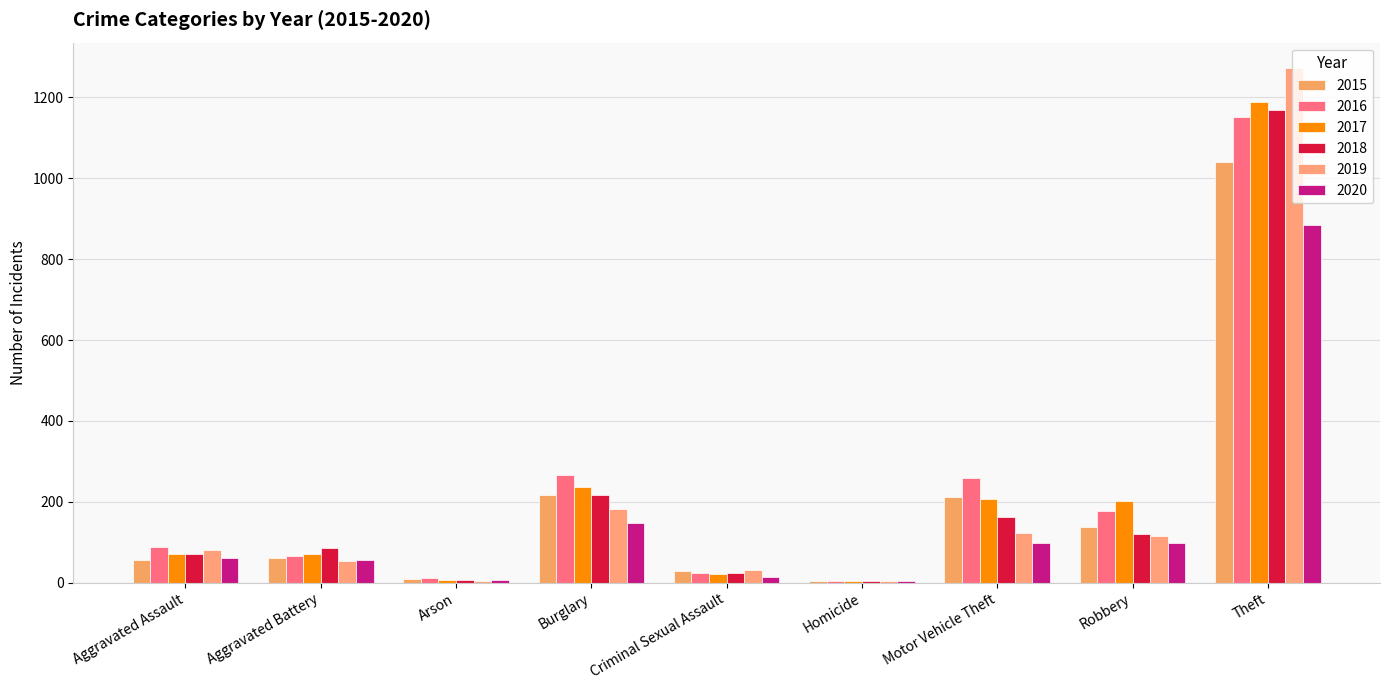

Count the number of data series in this chart.

6